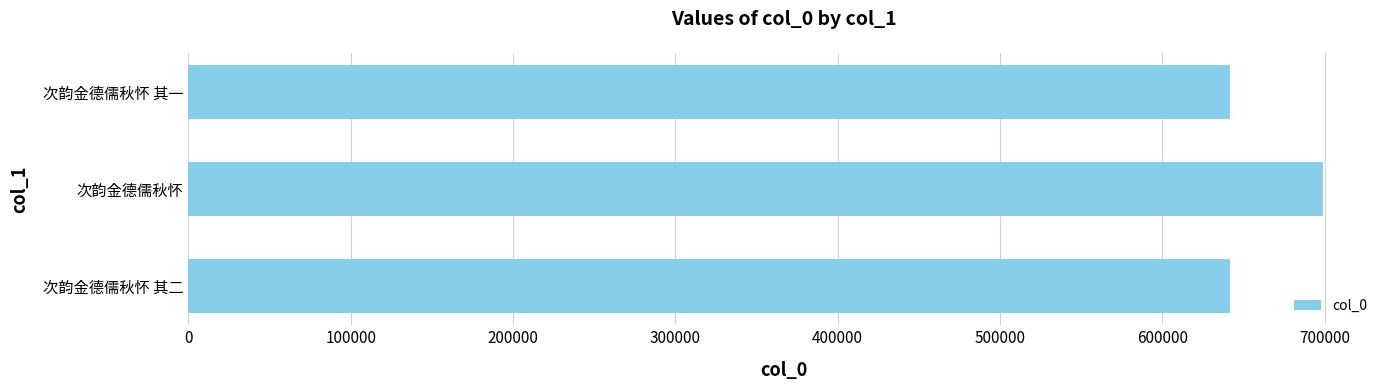

What is the smallest value displayed?

641503